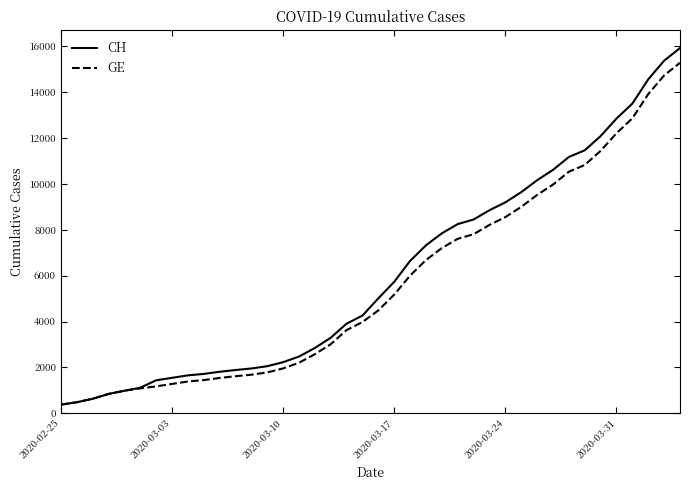

What is the minimum value shown in the chart?

375